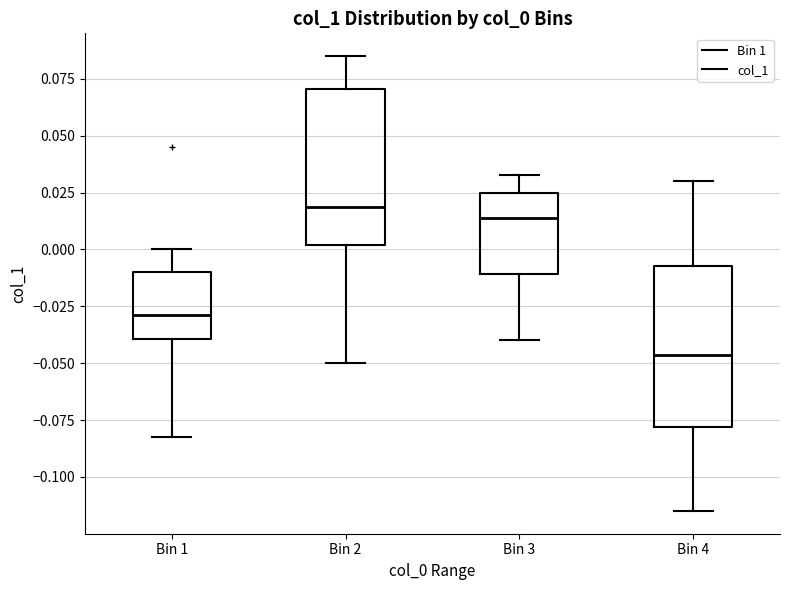

Reading left to right, read every box against the y-axis: the position of its median line, the range the box covers, and the ends of its whiskers. The values are not printed on the chart, so give them approximately, as read against the axis.

Bin 1: median -0.030, box -0.040 to -0.010, whiskers -0.080 to 0.000
Bin 2: median 0.020, box 0.000 to 0.070, whiskers -0.050 to 0.085
Bin 3: median 0.015, box -0.010 to 0.025, whiskers -0.040 to 0.035
Bin 4: median -0.045, box -0.080 to -0.005, whiskers -0.115 to 0.030